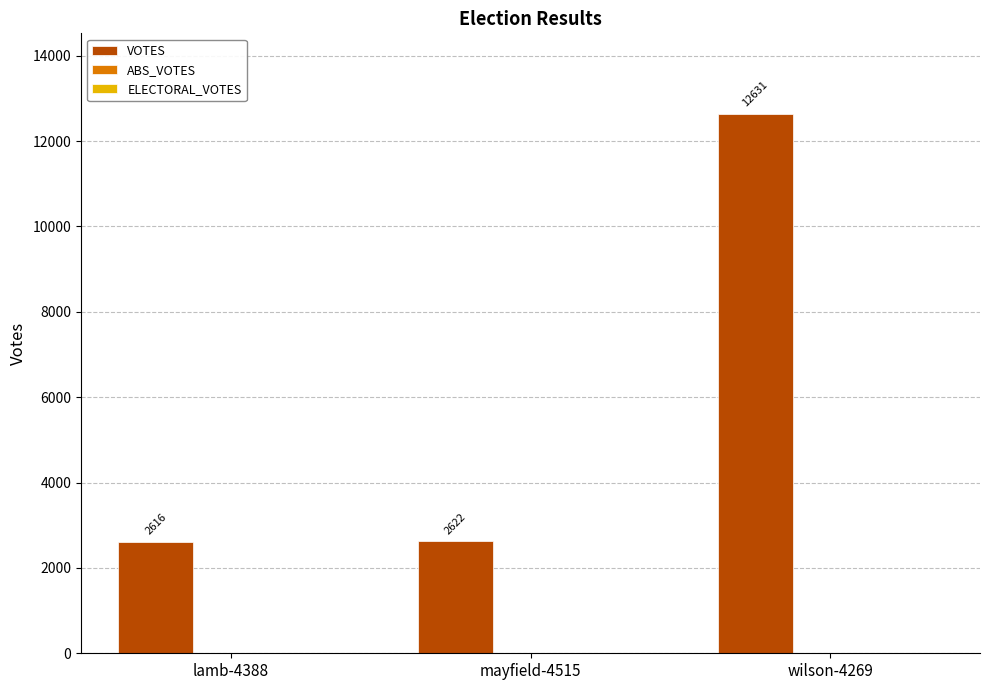

Does the chart contain any negative values?

No